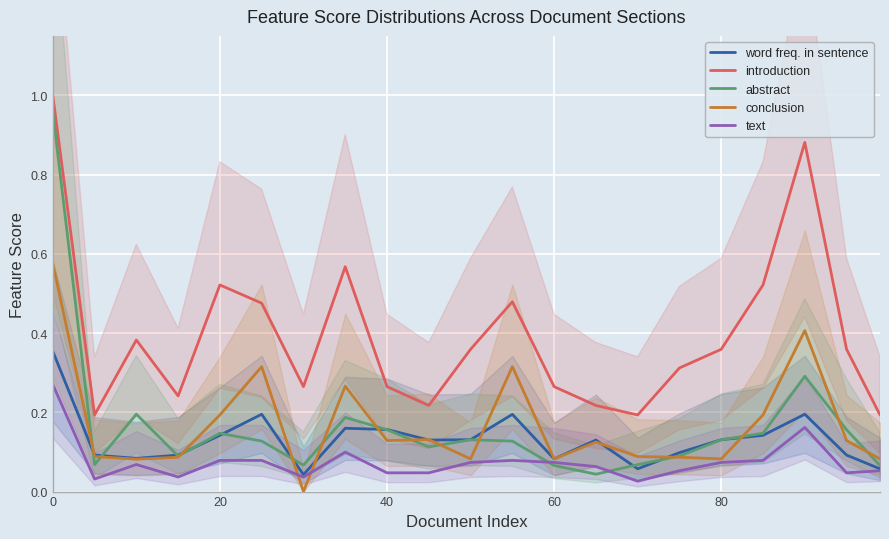

What are all the series names shown in the legend?

word freq. in sentence, introduction, abstract, conclusion, text